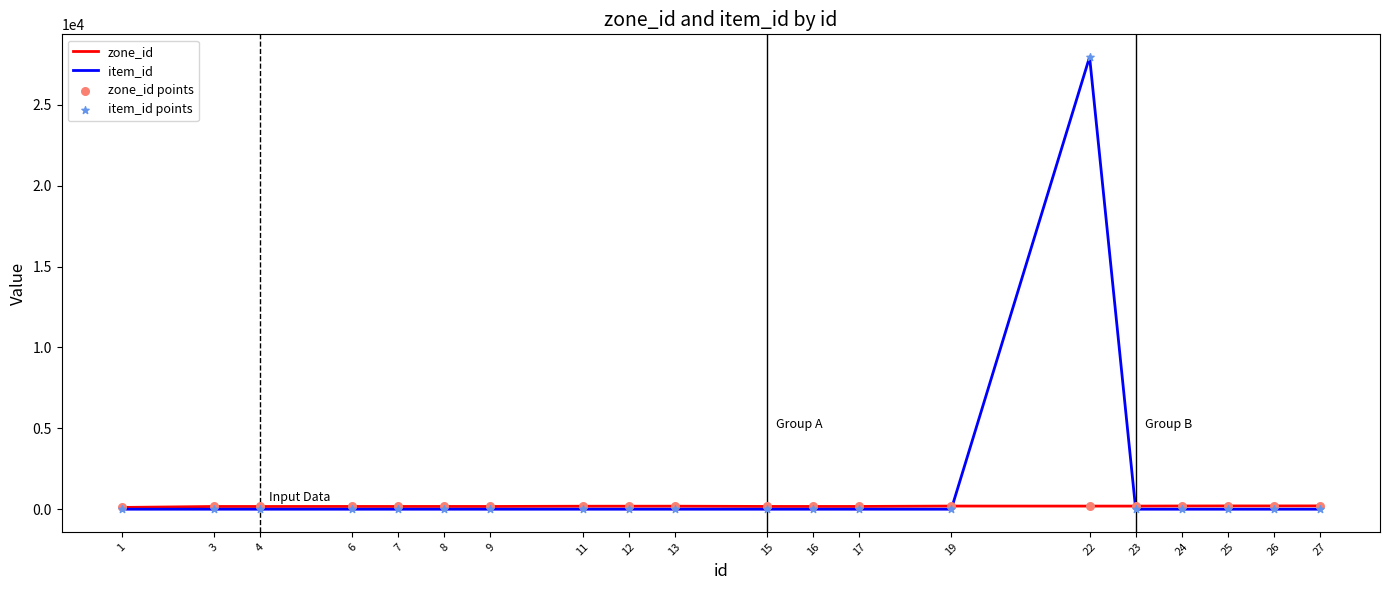

At which category is the sum across all series the highest?

22